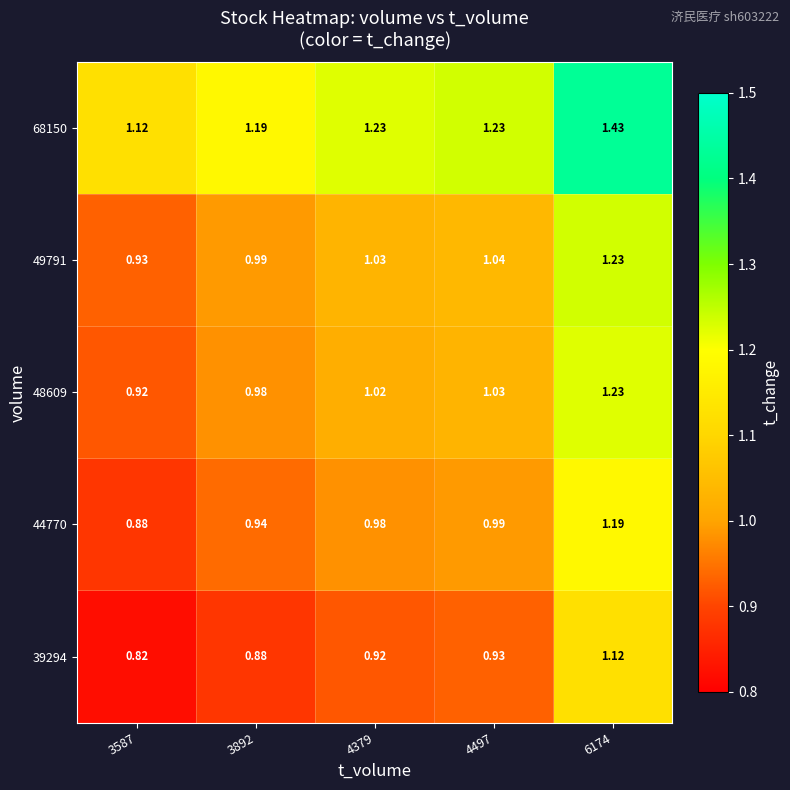

Is the value of 68150 at 6174 greater than the value of 48609 at 4497?

Yes